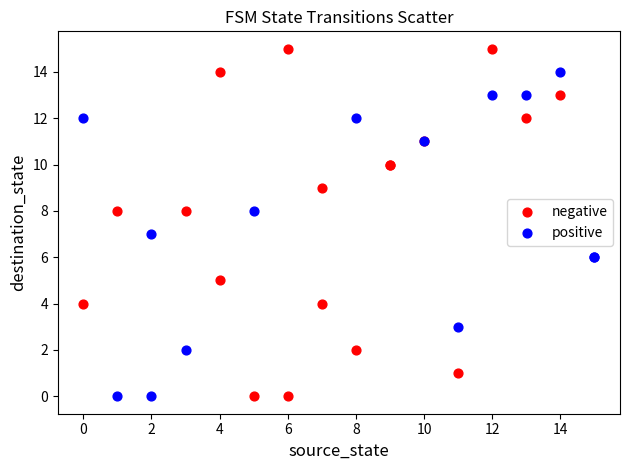

Which series reaches the maximum Y coordinate?

negative